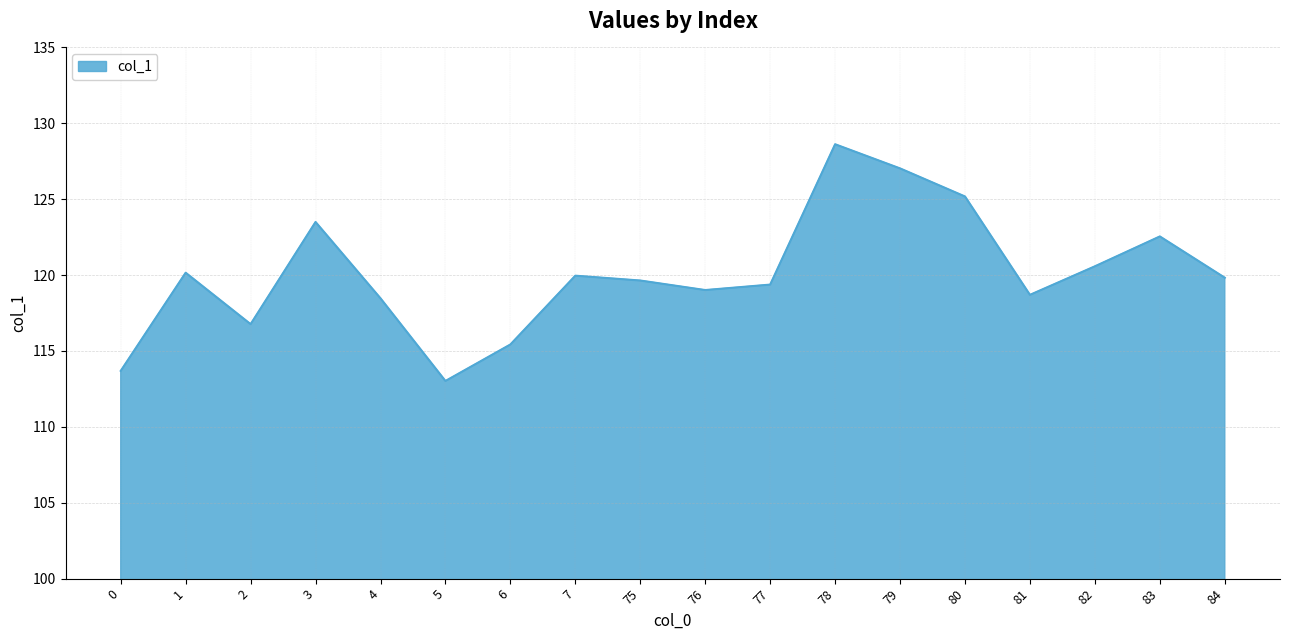

Which label corresponds to the smallest value in the chart?

5